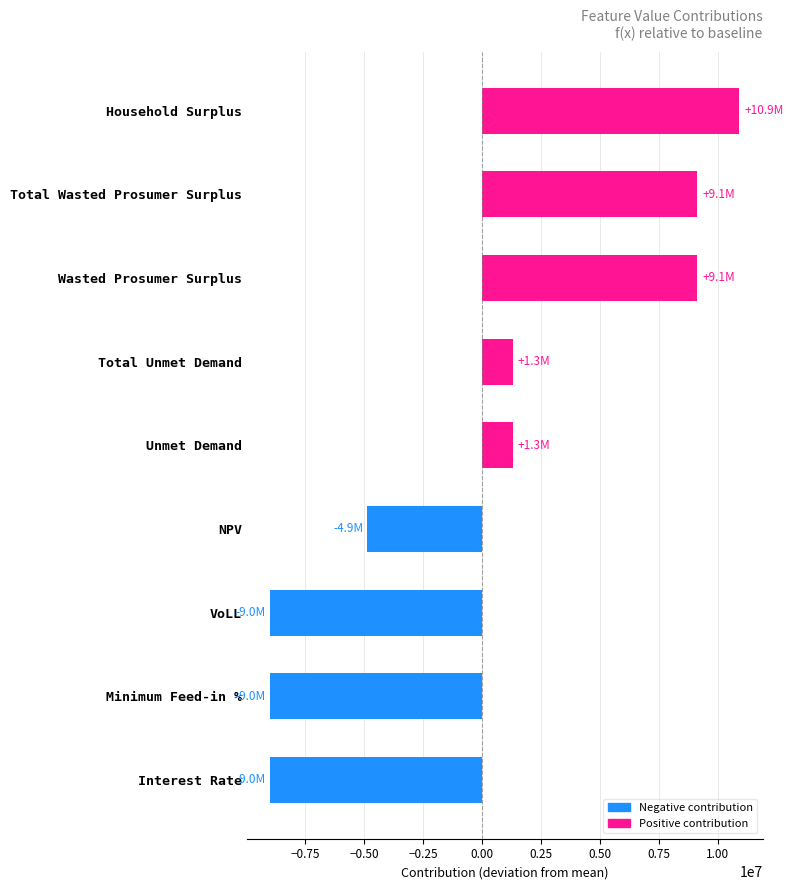

What is the maximum value shown in the chart?

10910693.7